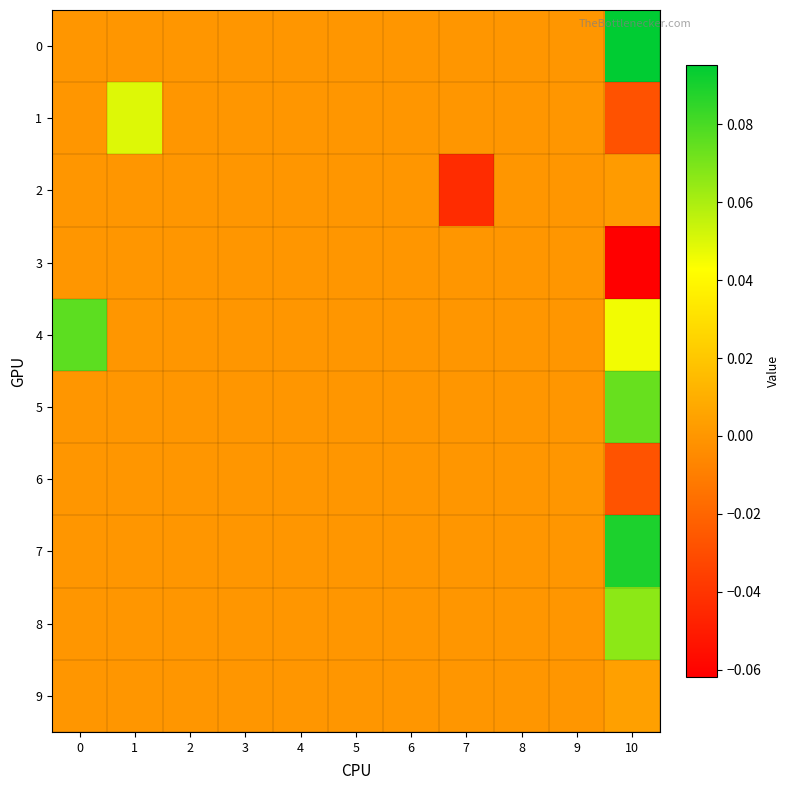

Count the number of data series in this chart.

10